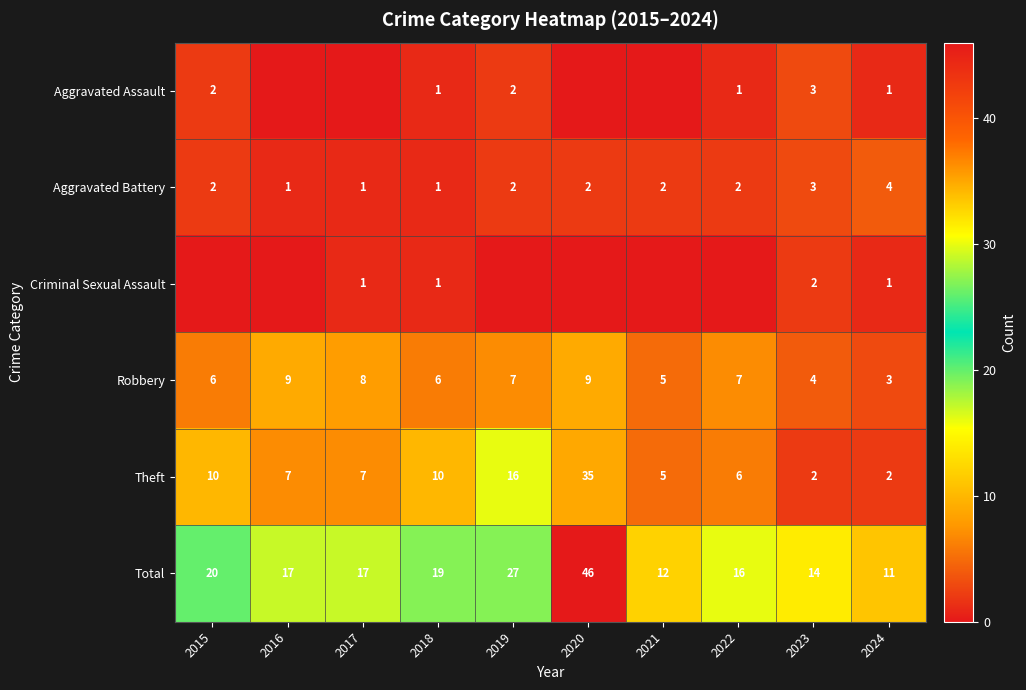

Between 2018 and 2023, which series saw the biggest shift?

Theft